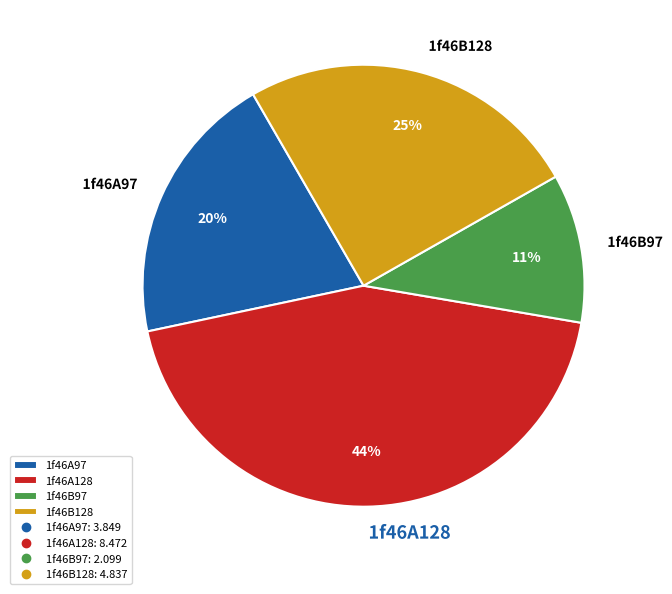

Rank the categories by value from lowest to highest.

1f46B97, 1f46A97, 1f46B128, 1f46A128